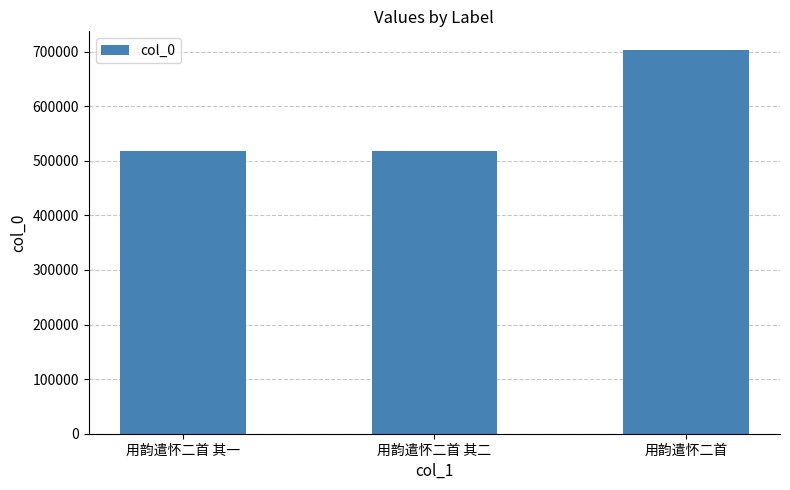

At which category does the chart reach its peak across all series?

用韵遣怀二首